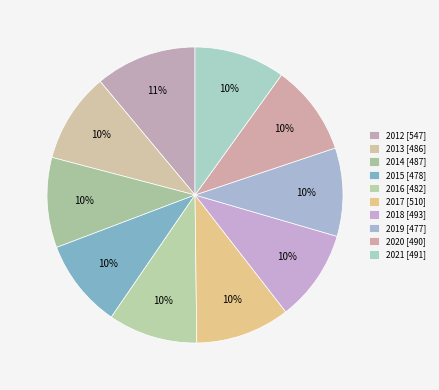

Which slice is the largest?

2012